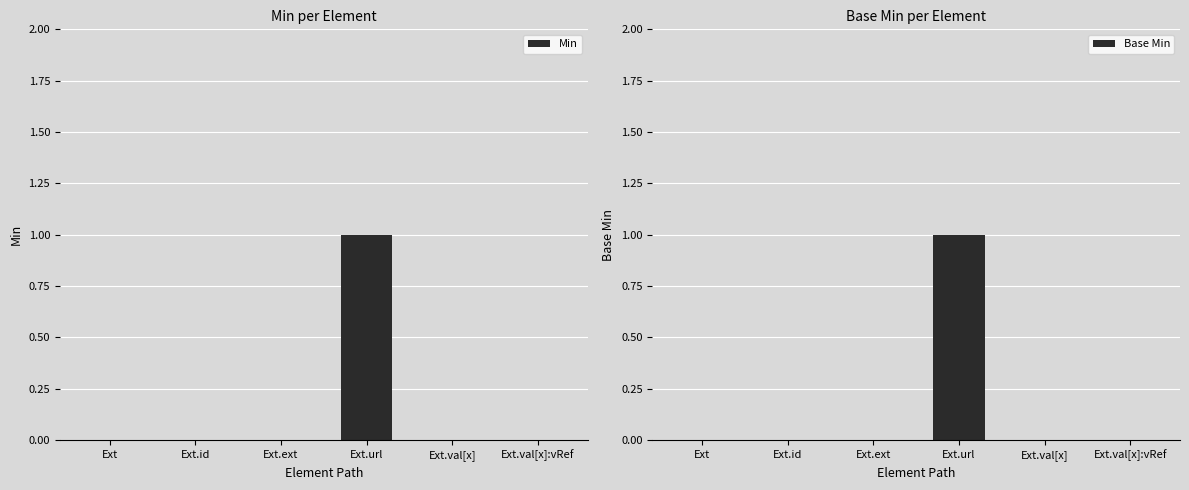

How many values in Min are above zero?

1